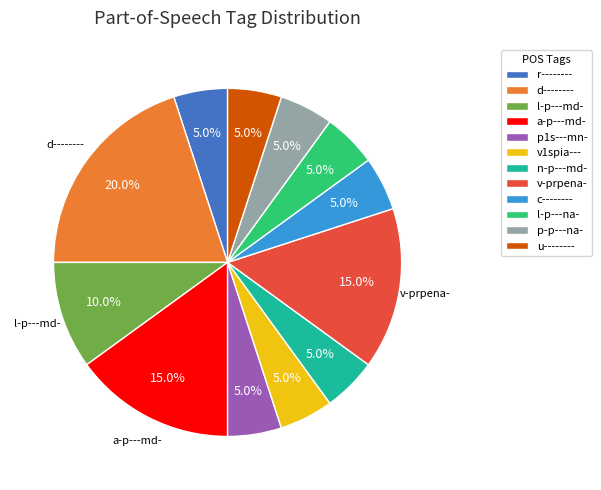

To the nearest percent, what is the combined percentage of p1s---mn- and d--------?

25%